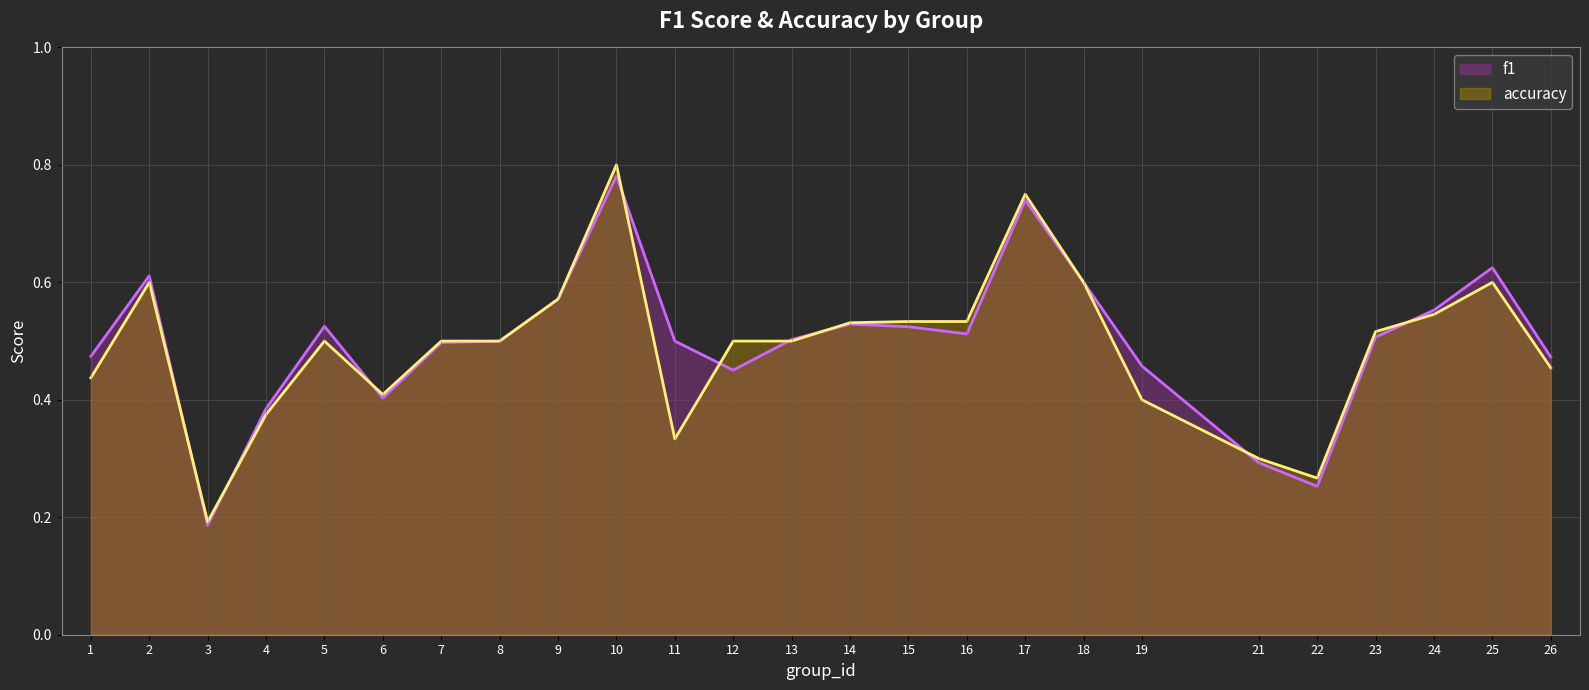

Between 2 and 26, which series saw the biggest shift?

accuracy